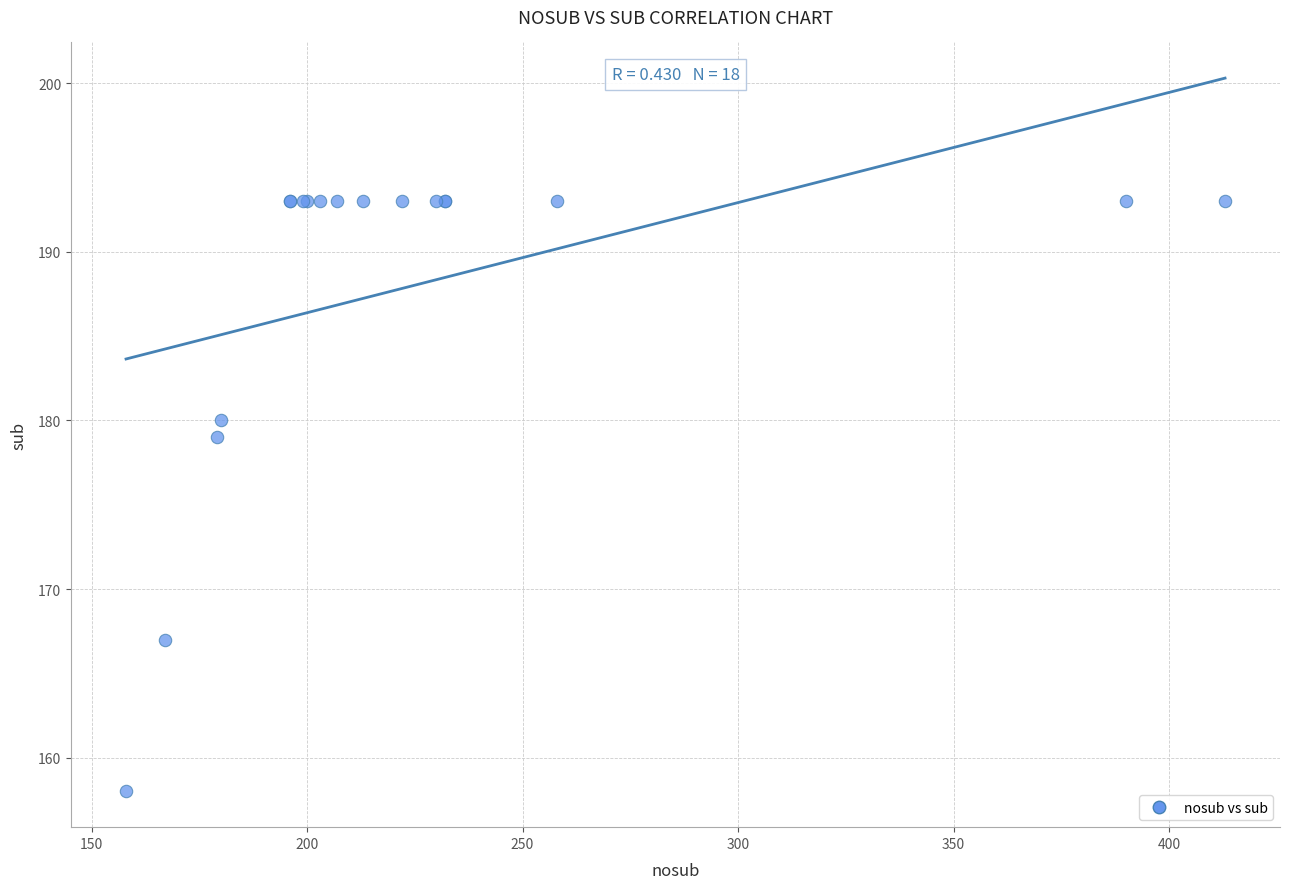

What Y value in the scatter plot is closest to 175?

179